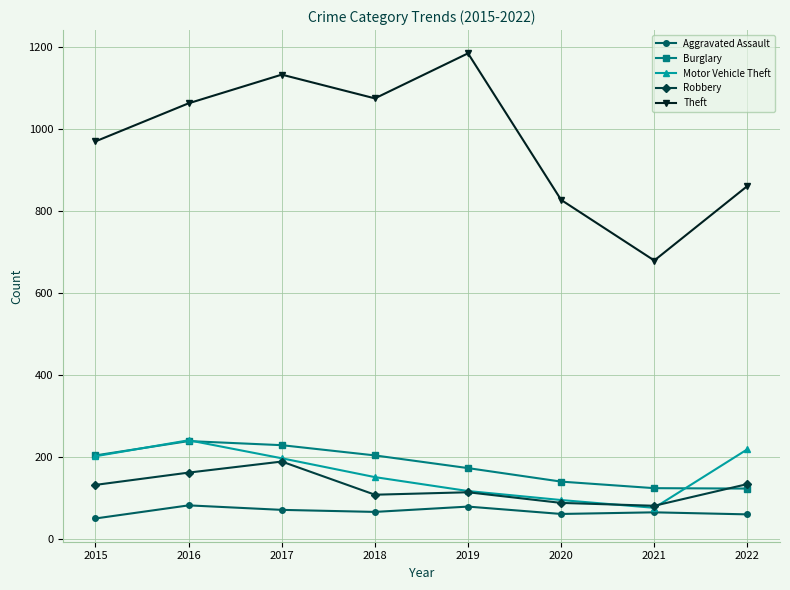

Which series has the largest range (max minus min)?

Theft